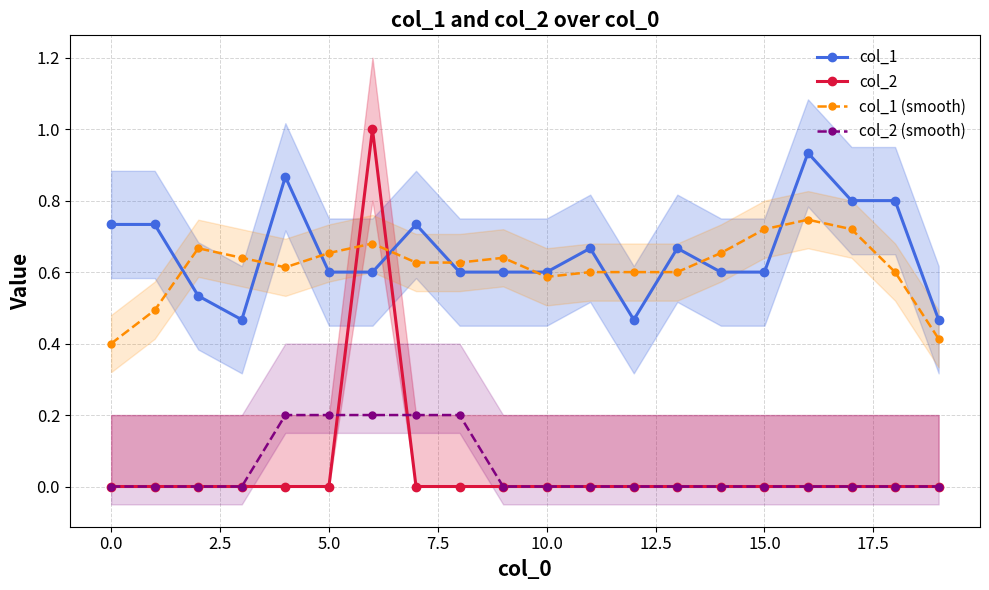

Is it true that col_1 equals 0.9 at 5.0?

False